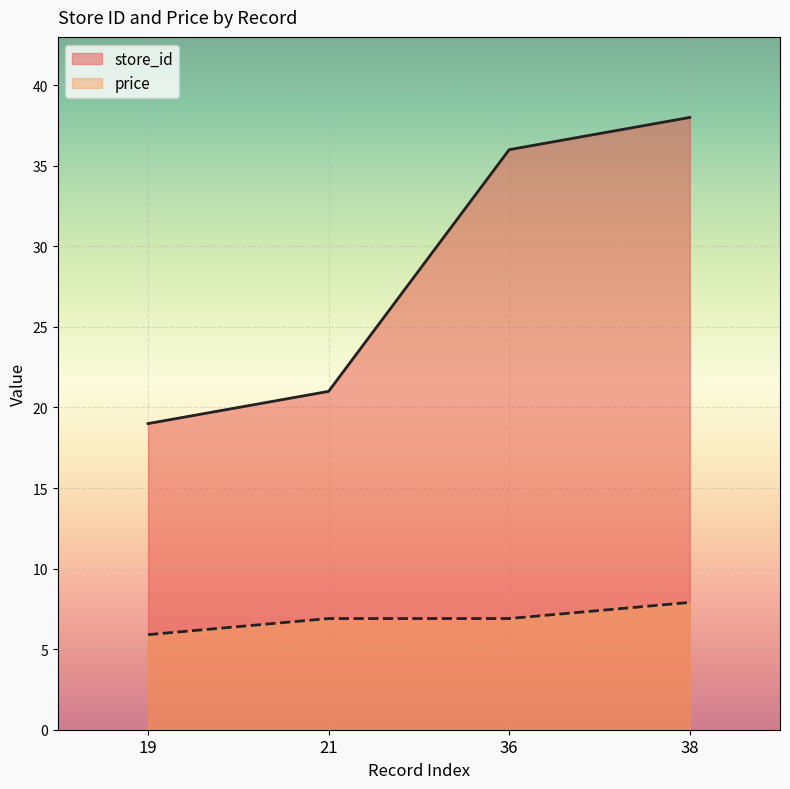

Reading right to left, what are all the values shown in this chart?

store_id: 38.0	36.0	21.0	19.0
price: 7.9	6.9	6.9	5.9